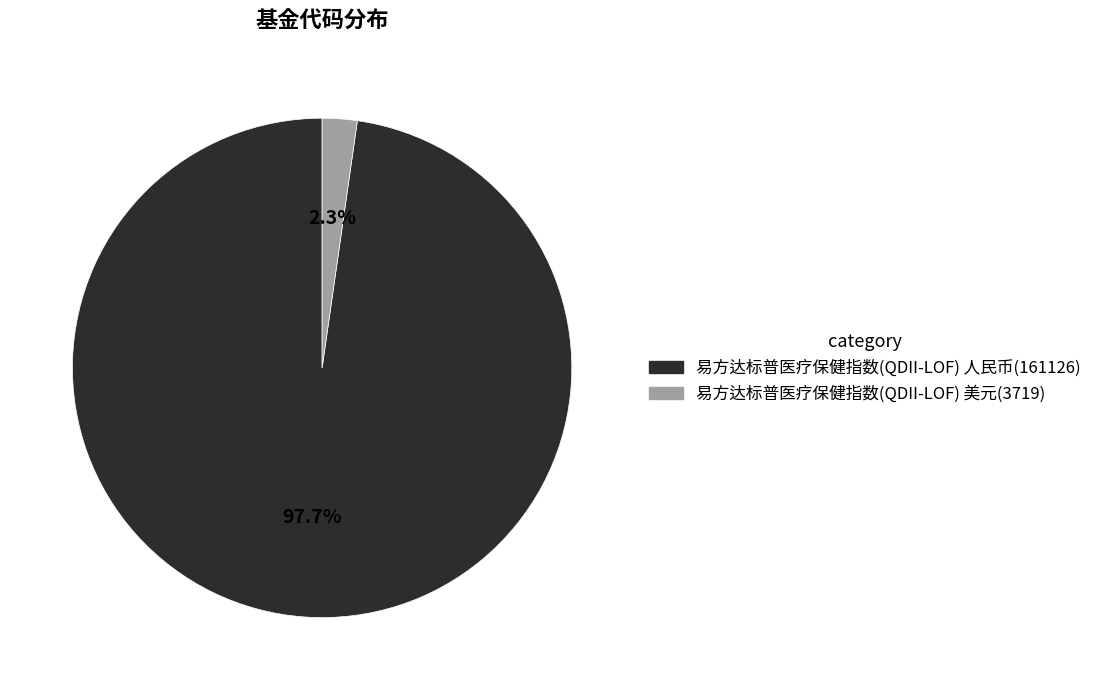

How much of the chart is everything except 易方达标普医疗保健指数(QDII-LOF) 人民币?

2.3%